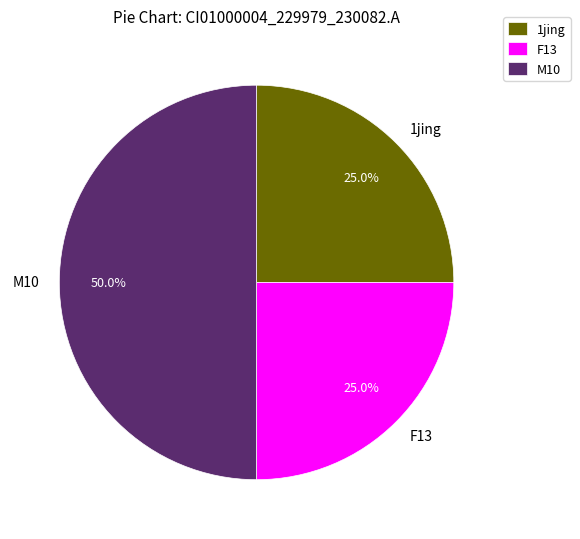

To the nearest percent, what is the combined percentage of M10 and 1jing?

75%